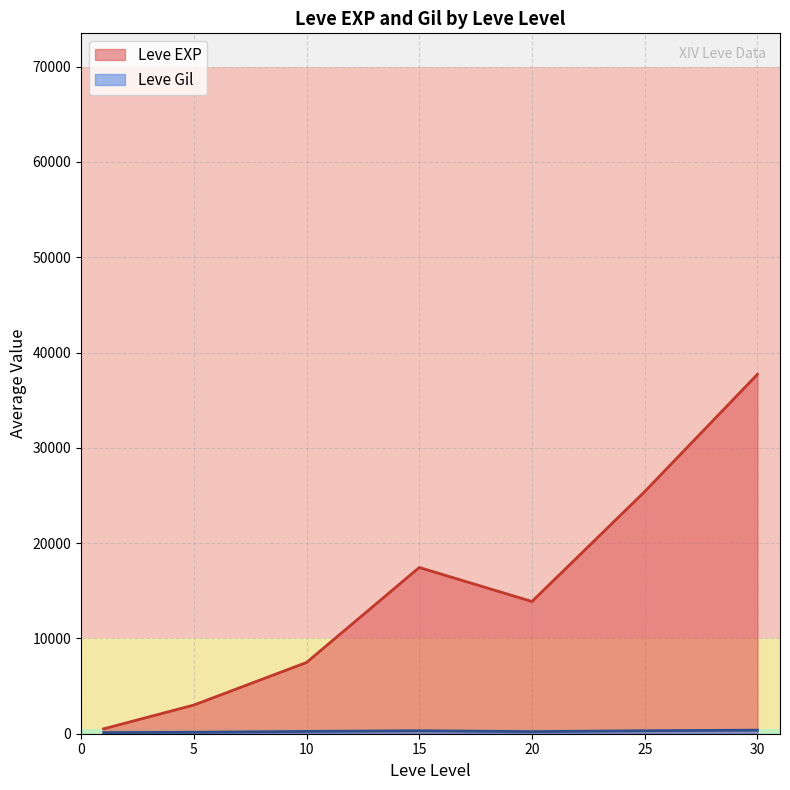

Is the value of Leve EXP at 30 greater than the value of Leve Gil at 5?

Yes